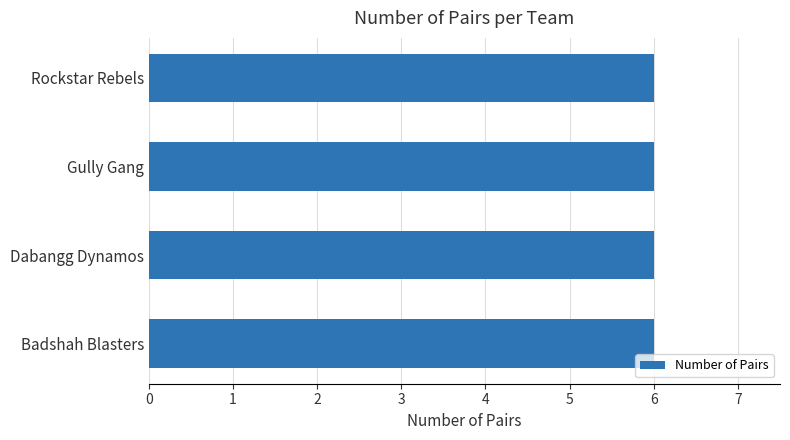

The value at Dabangg Dynamos is 1.3. True or false?

False